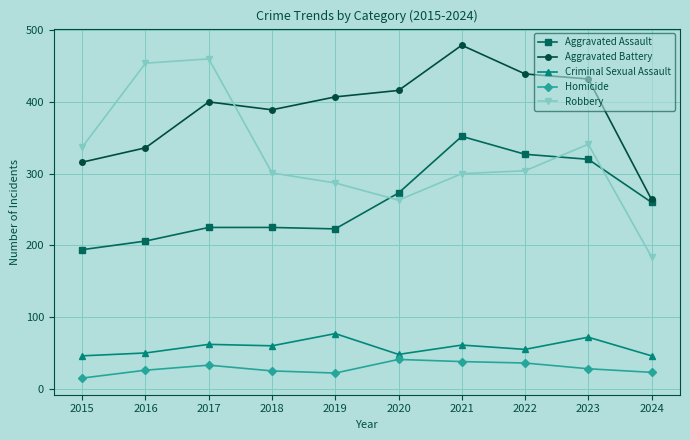

What is the maximum value shown in the chart?

479